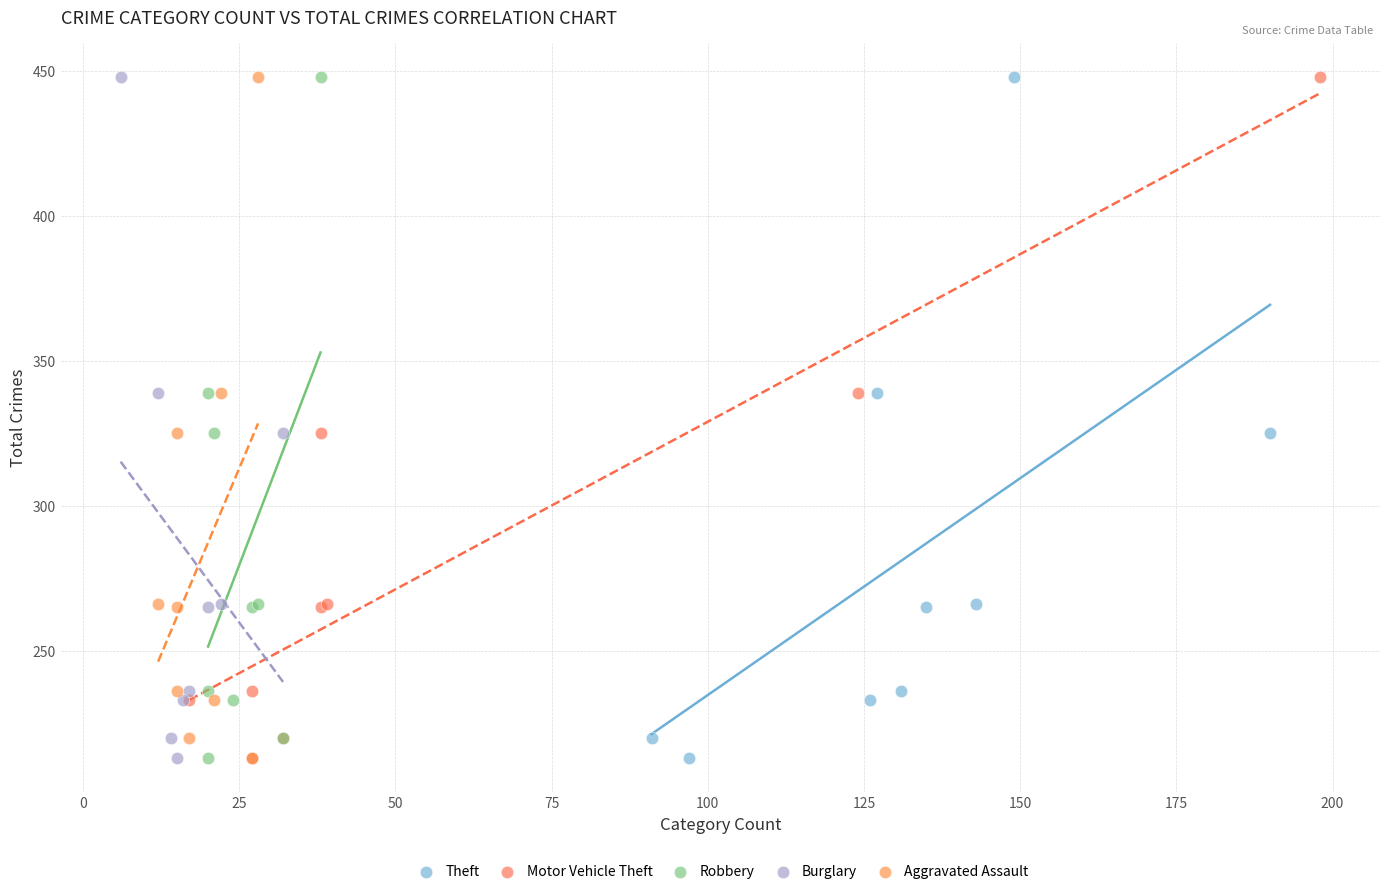

What are all the series names shown in the legend?

Theft, Motor Vehicle Theft, Robbery, Burglary, Aggravated Assault